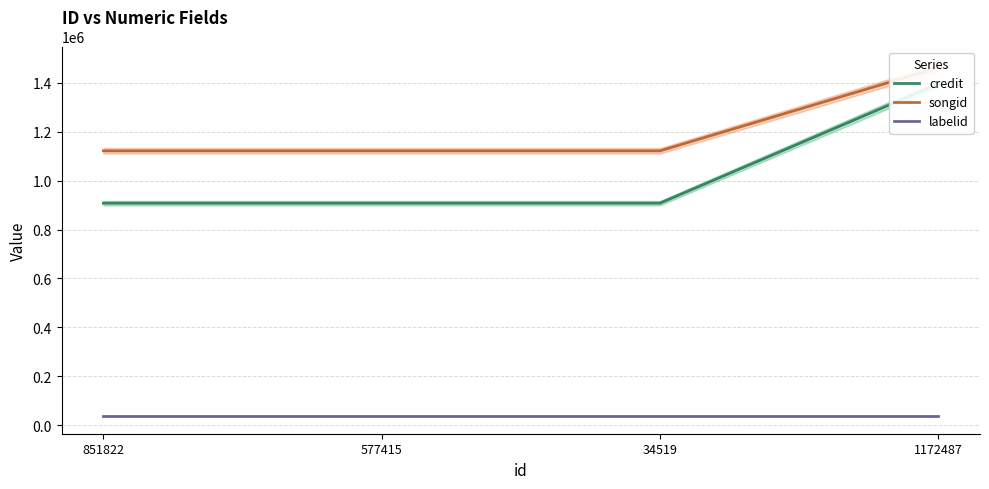

What is the difference between the highest and lowest values at 851822?

1083880